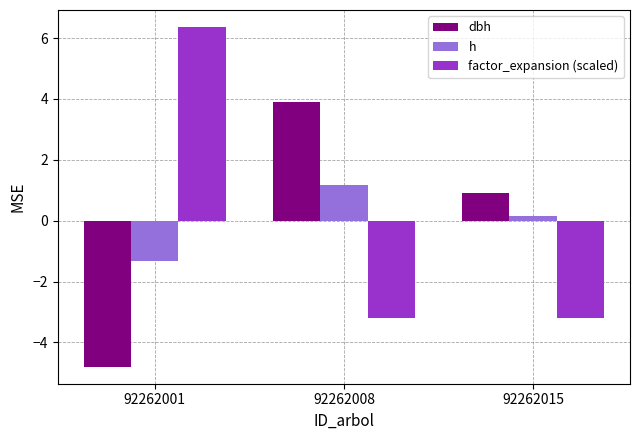

How many data points in factor_expansion (scaled) are less than -3?

2